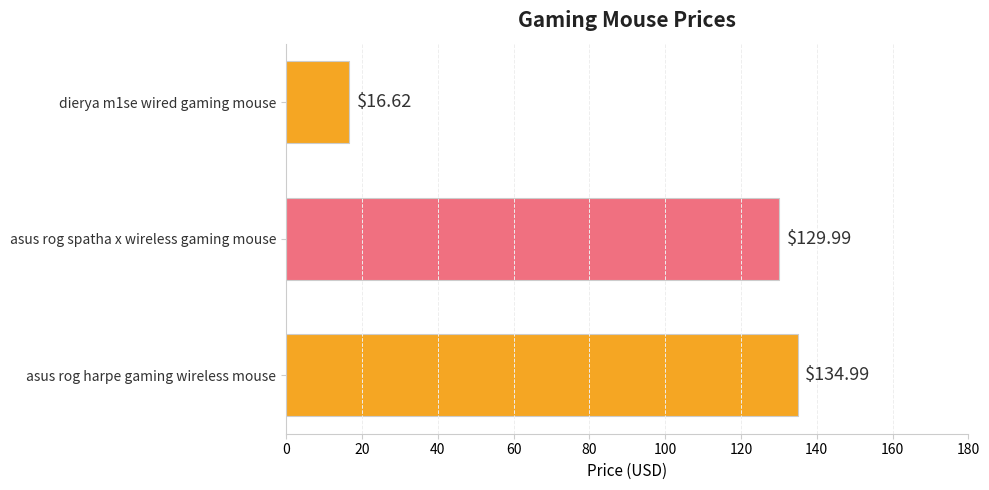

What is the sum of all values?

281.6